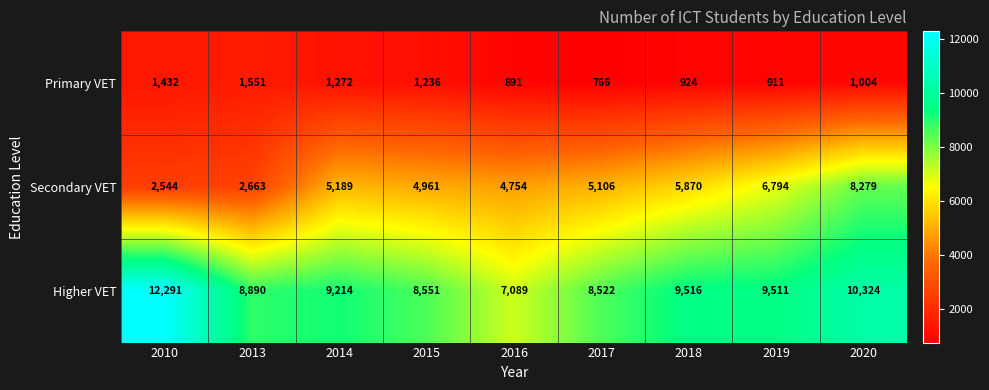

List the series in order of their peak value, highest first.

Higher VET, Secondary VET, Primary VET